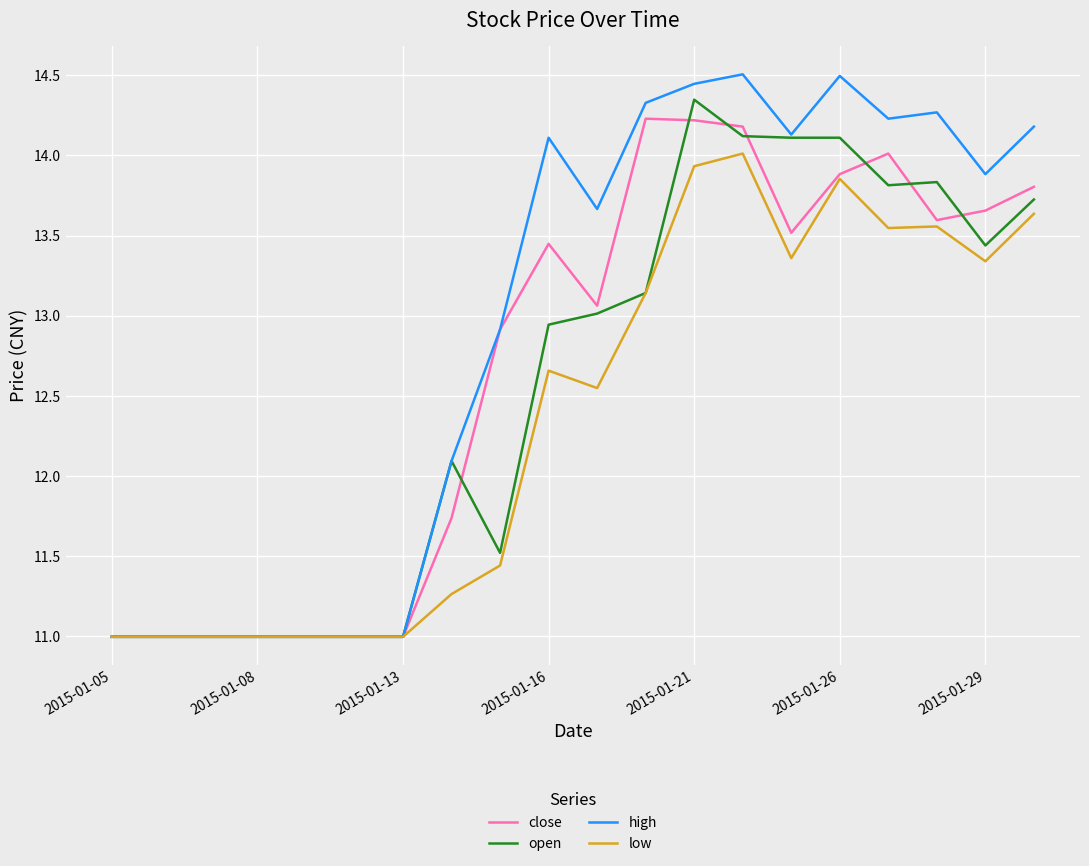

How many lines are shown in the chart?

4